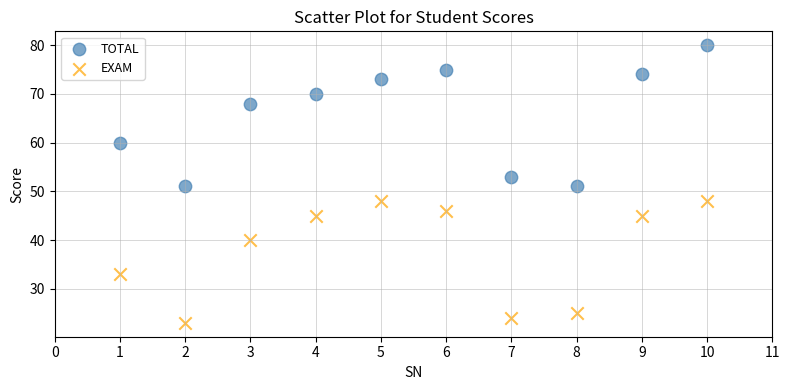

In the TOTAL series, what Y value is closest to 65?

68